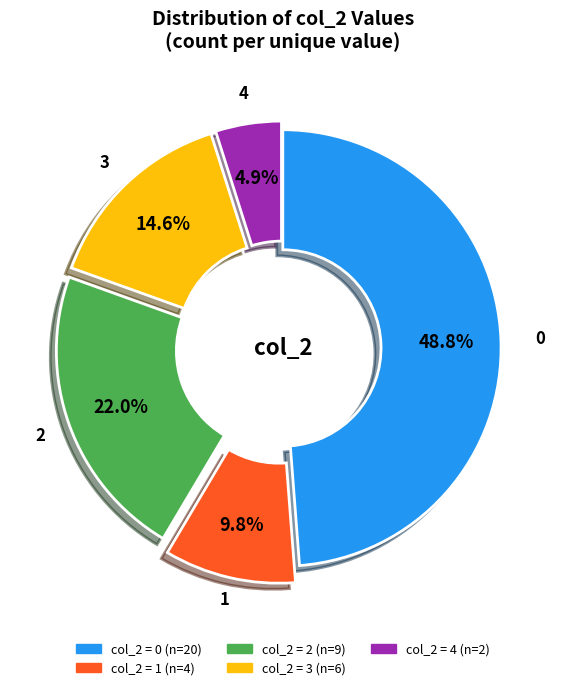

Does any single category account for the majority?

No